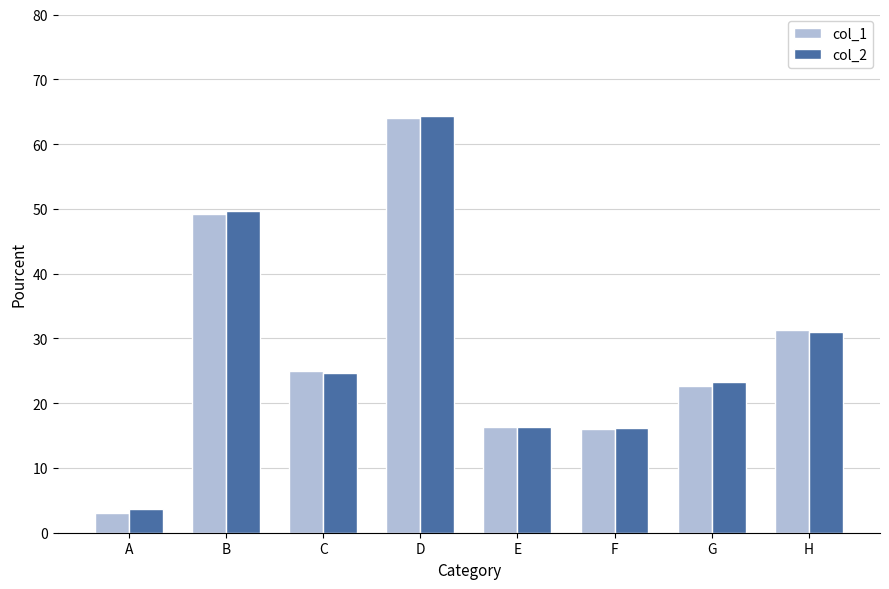

At which category does the chart reach its minimum across all series?

A